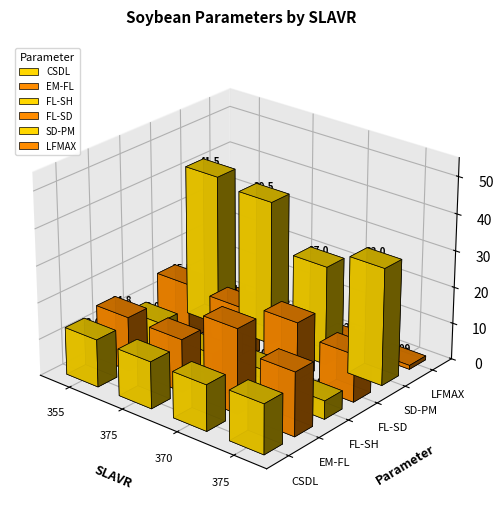

Rank the series by their maximum value, from lowest to highest.

LFMAX, FL-SH, CSDL, FL-SD, EM-FL, SD-PM